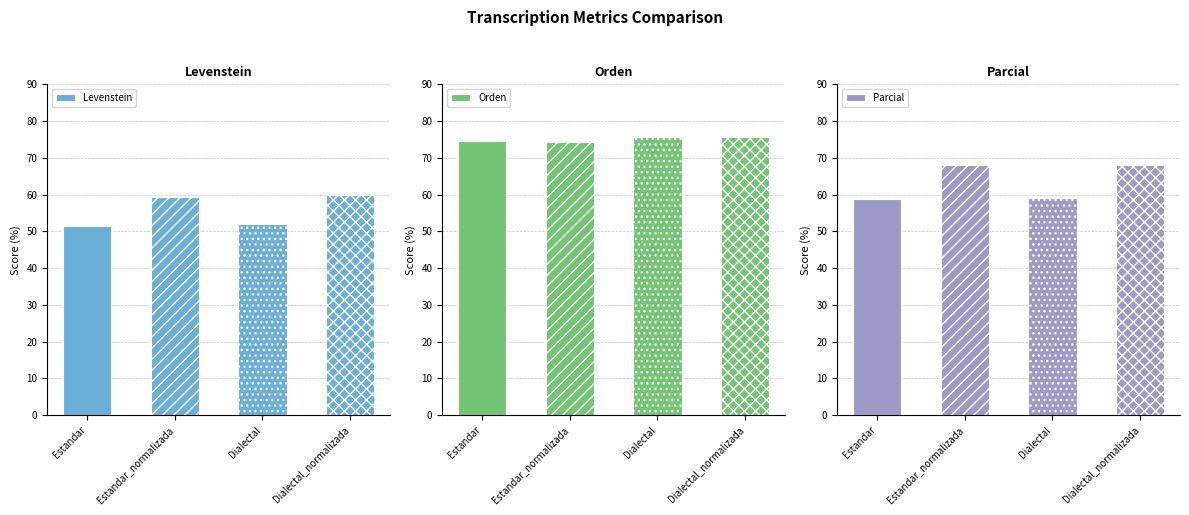

What is the approximate value of Orden at Dialectal_normalizada?

75.6